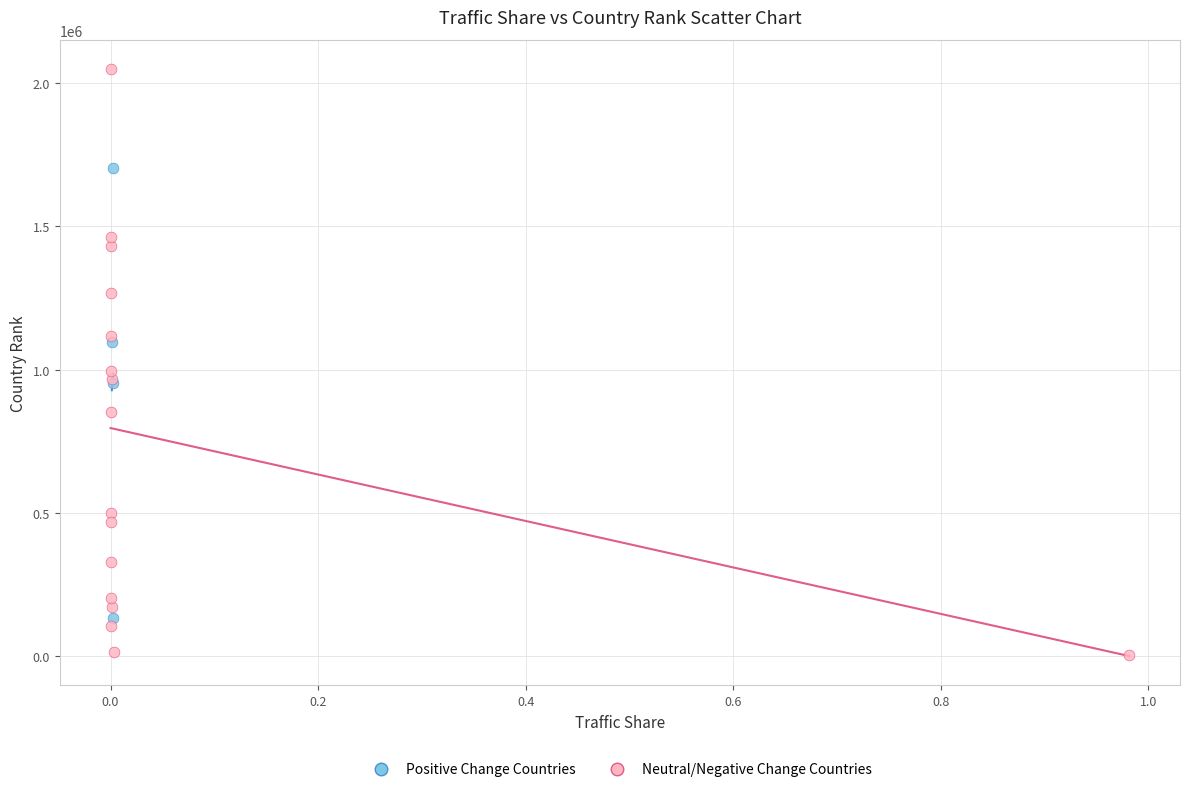

What are all the series names shown in the legend?

Positive Change Countries, Neutral/Negative Change Countries